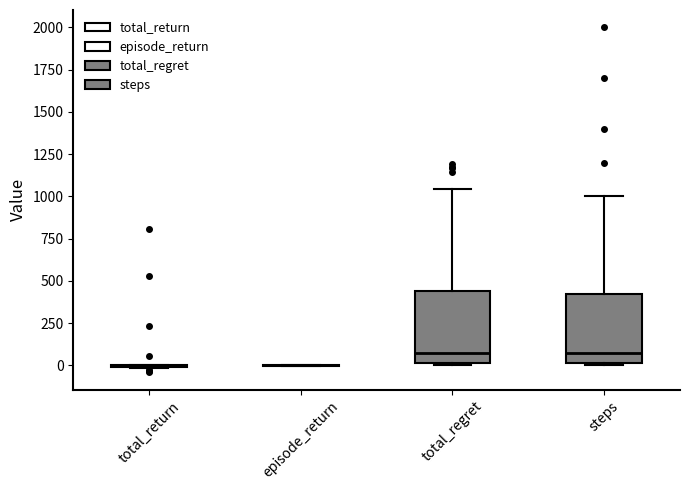

Reading left to right, read every box against the y-axis: the position of its median line, the range the box covers, and the ends of its whiskers. The values are not printed on the chart, so give them approximately, as read against the axis.

total_return: box collapsed to a line at 0, whiskers 0 to 0
episode_return: box collapsed to a line at 0, whiskers 0 to 0
total_regret: median 50, box 0 to 450, whiskers 0 to 1050
steps: median 100, box 0 to 450, whiskers 0 to 1000